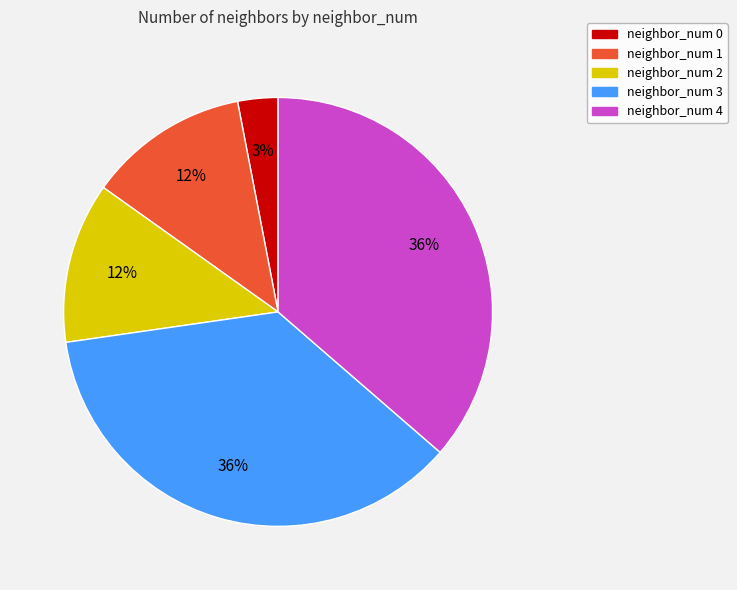

True or false: neighbor_num 3 accounts for 29% of the total.

False